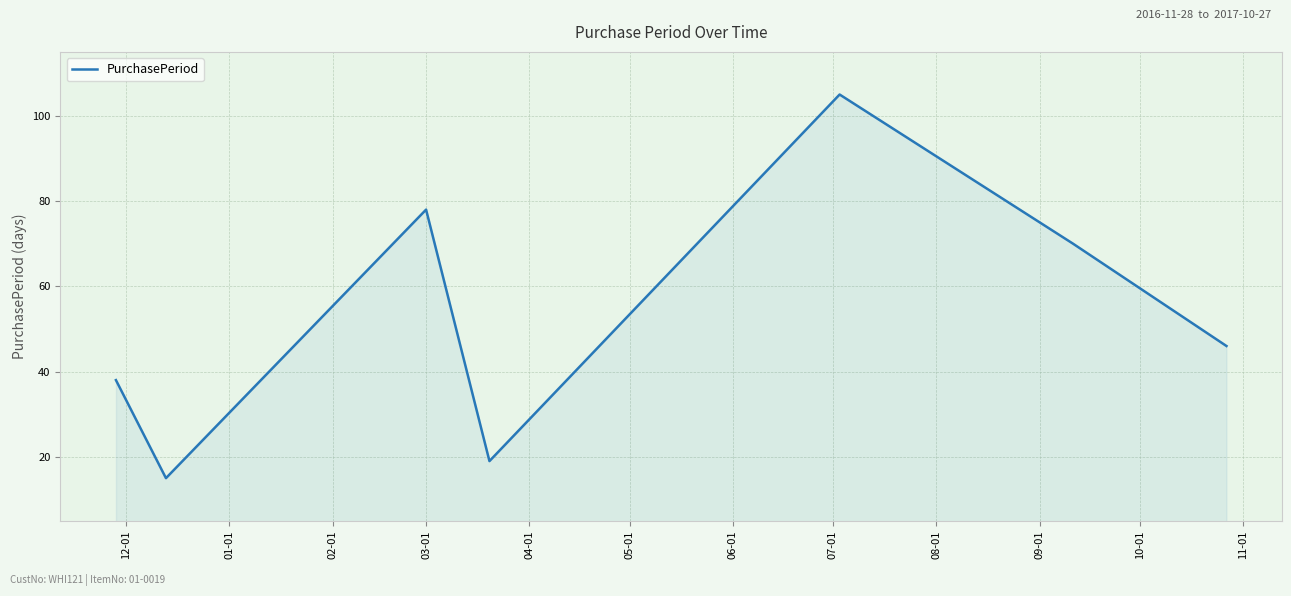

Does the chart display data point markers on the line(s)?

No